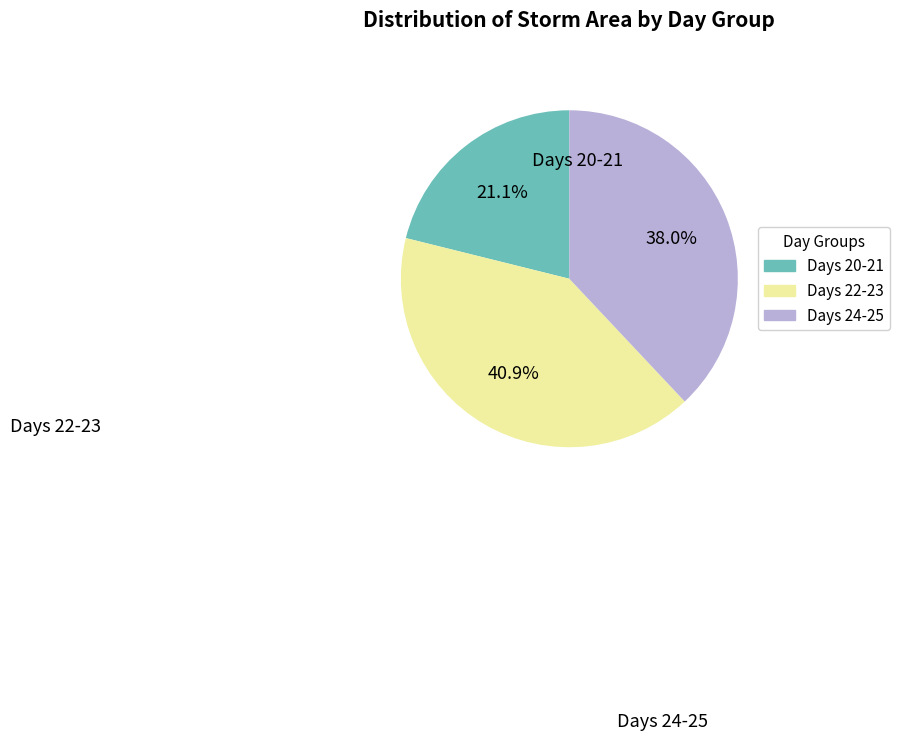

How many slices are in this pie chart?

3